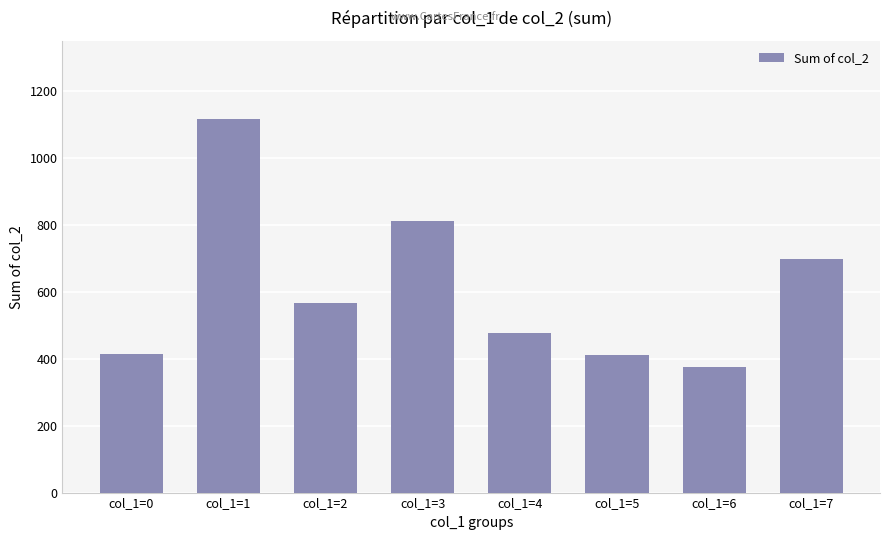

What is the minimum value shown in the chart?

375